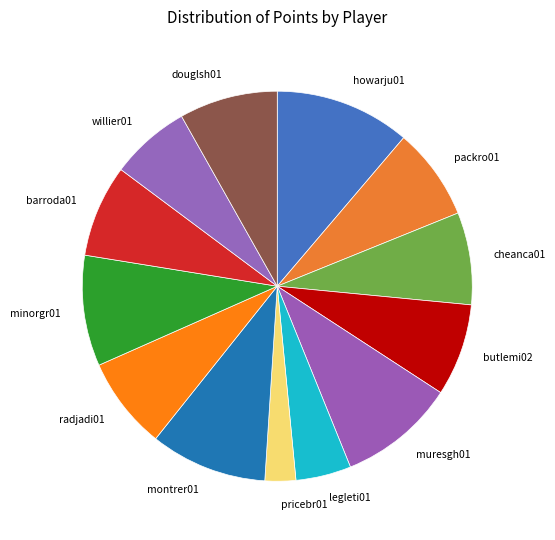

How many segments does this pie chart have?

13